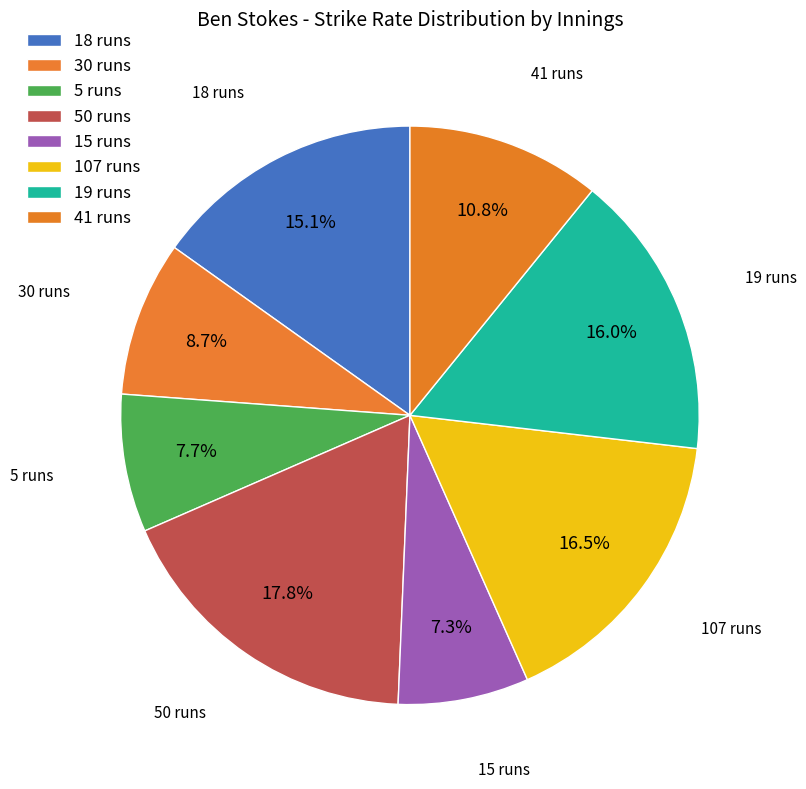

How many slices are in this pie chart?

8